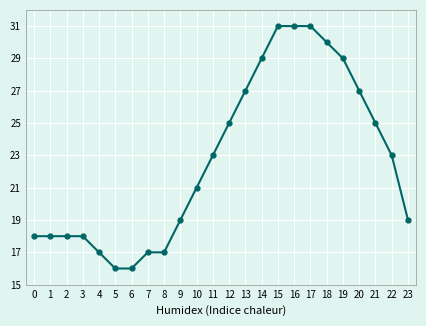

Between 11 and 6, which is larger?

11